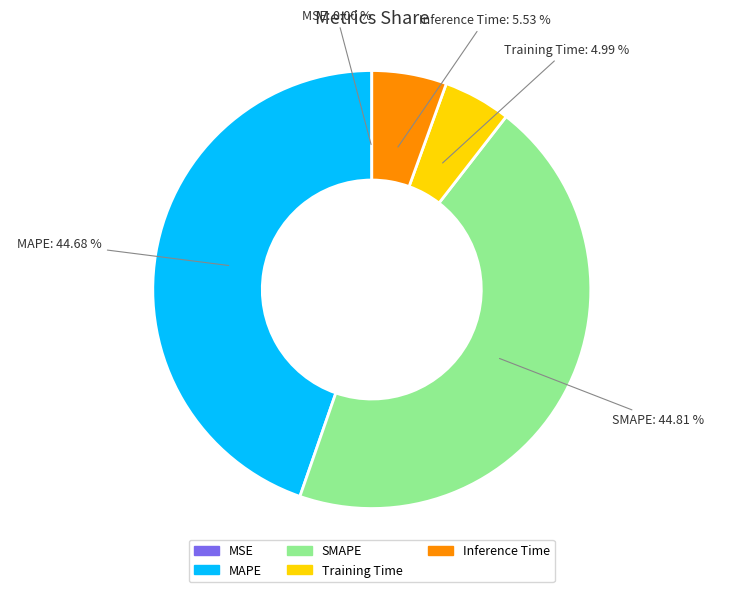

To the nearest percent, what percentage of the pie is Inference Time?

6%